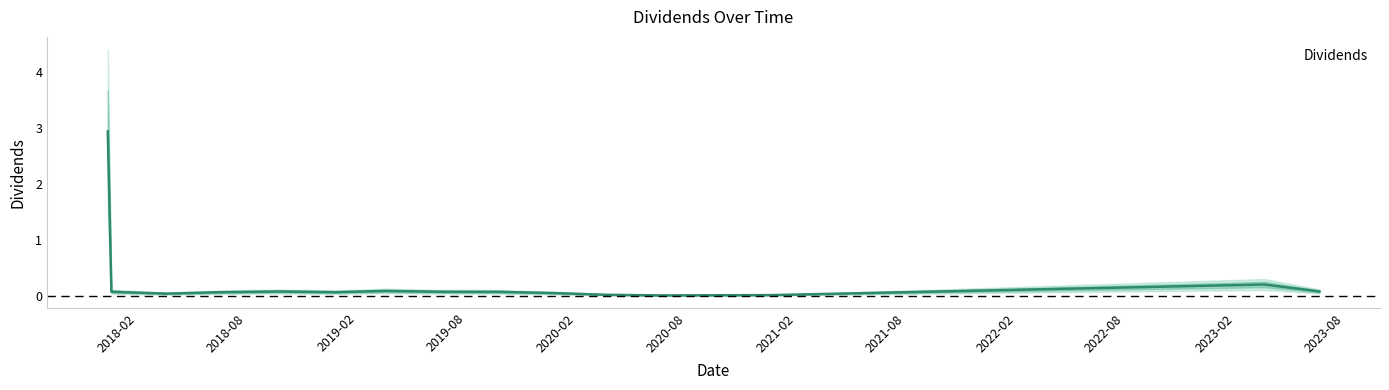

Which label corresponds to the smallest value in the chart?

2020-06-23